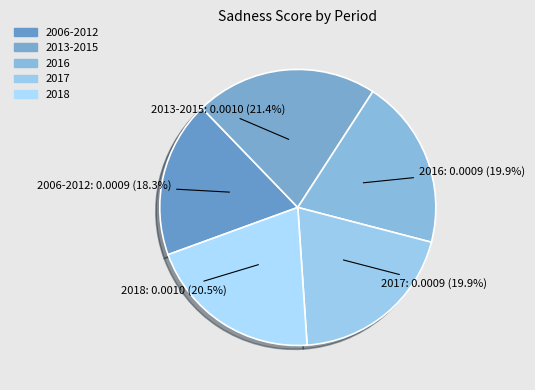

How many slices are in this pie chart?

5